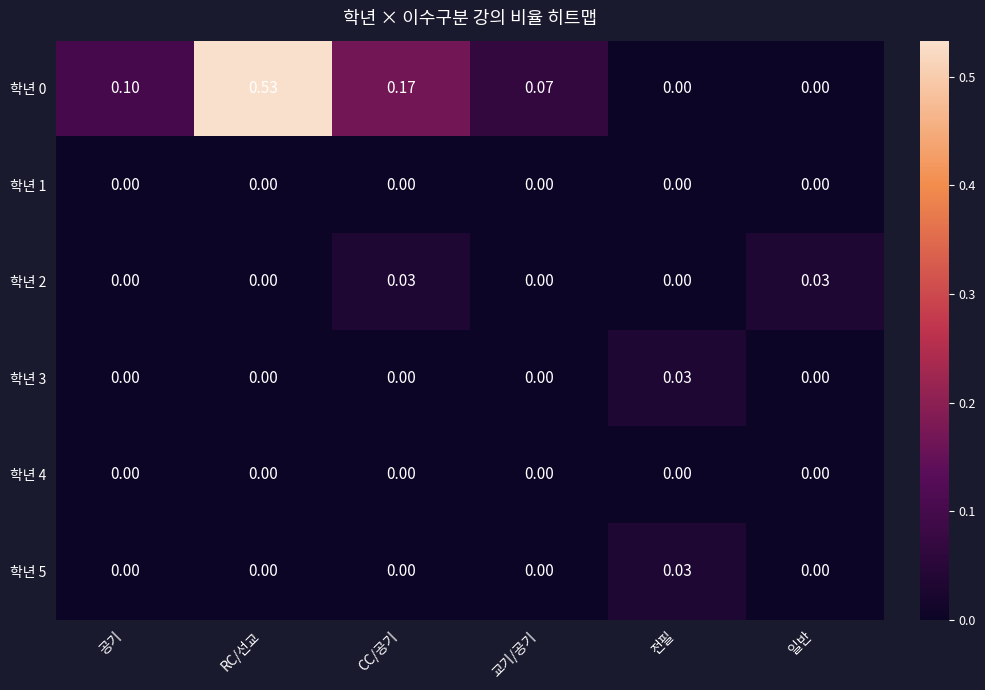

At how many categories does at least one series exceed 0?

6